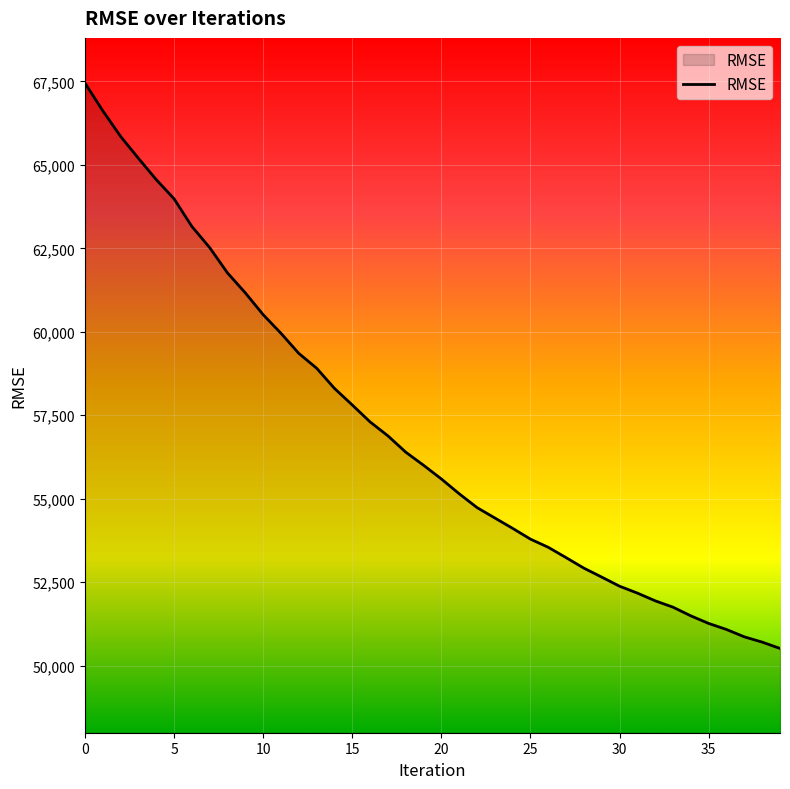

What is the greatest value displayed?

67456.4